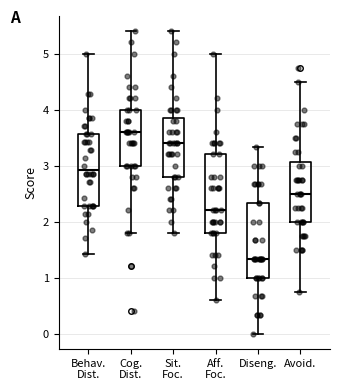

Reading left to right, read every box against the y-axis: the position of its median line, the range the box covers, and the ends of its whiskers. The values are not printed on the chart, so give them approximately, as read against the axis.

Behav. Dist.: median 2.9, box 2.3 to 3.6, whiskers 1.4 to 5.0
Cog. Dist.: median 3.6, box 3.0 to 4.0, whiskers 1.8 to 5.4
Sit. Foc.: median 3.4, box 2.8 to 3.9, whiskers 1.8 to 5.4
Aff. Foc.: median 2.2, box 1.8 to 3.2, whiskers 0.6 to 5.0
Diseng.: median 1.3, box 1.0 to 2.3, whiskers 0.0 to 3.3
Avoid.: median 2.5, box 2.0 to 3.1, whiskers 0.8 to 4.5